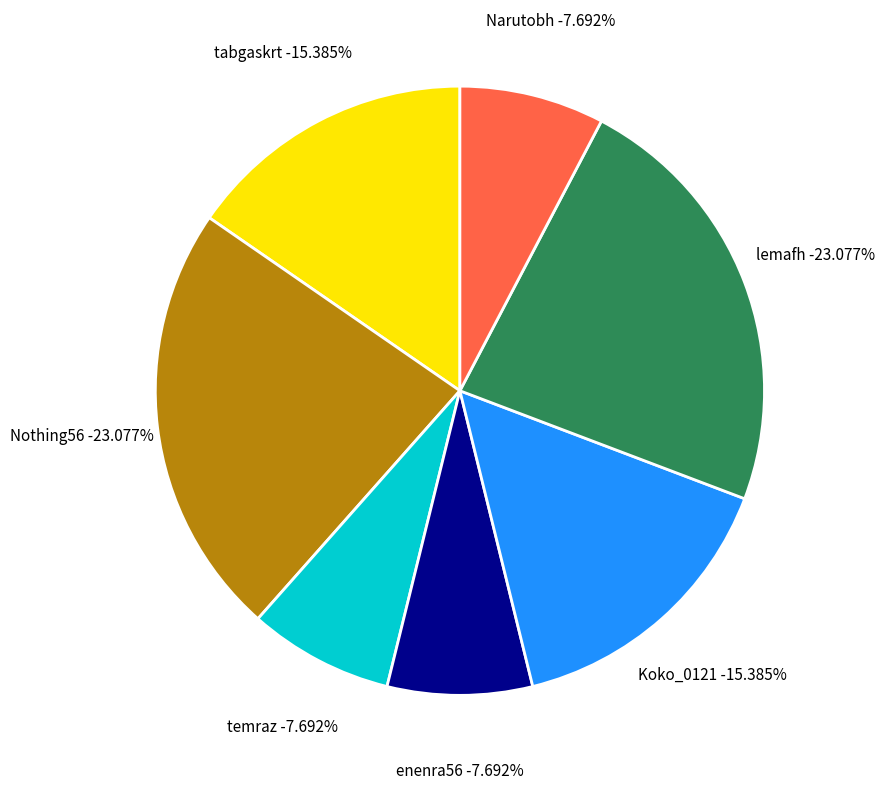

Rank the categories by value from highest to lowest.

Nothing56, lemafh, tabgaskrt, Koko_0121, temraz, enenra56, Narutobh